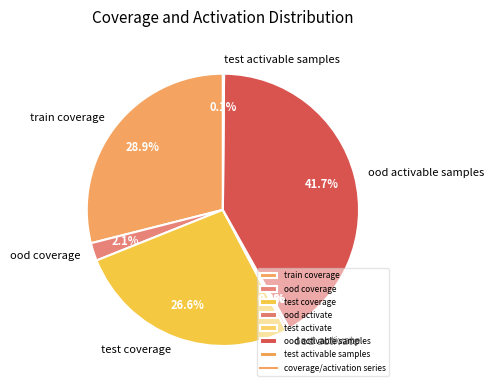

What is the largest slice in the pie chart?

ood activable samples